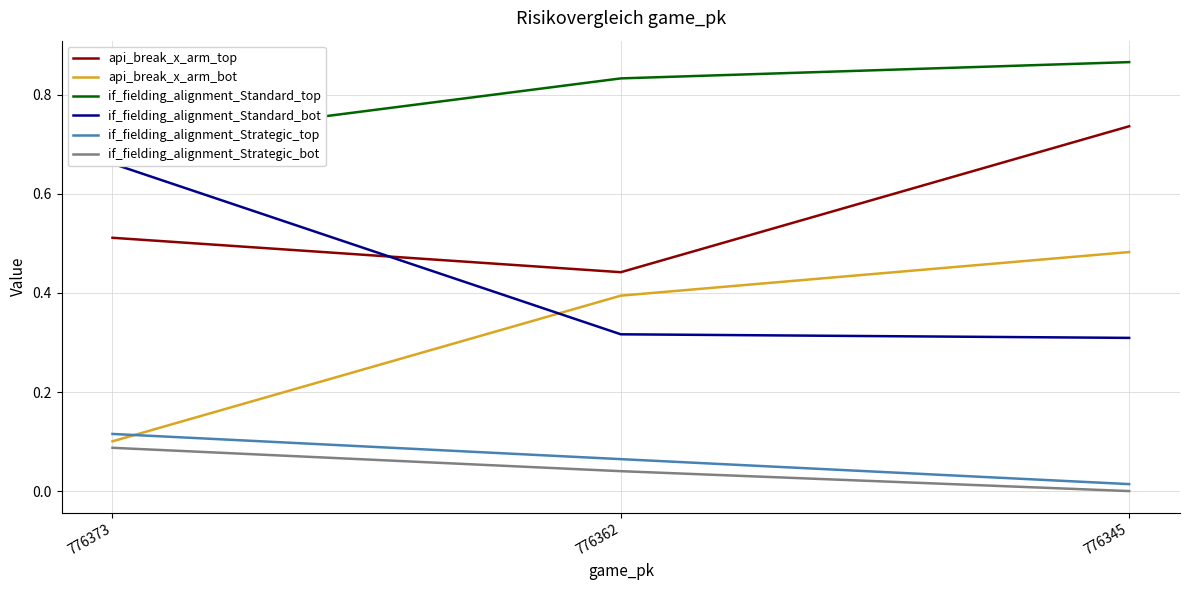

The value of api_break_x_arm_bot at 776373 is 0.1. True or false?

True